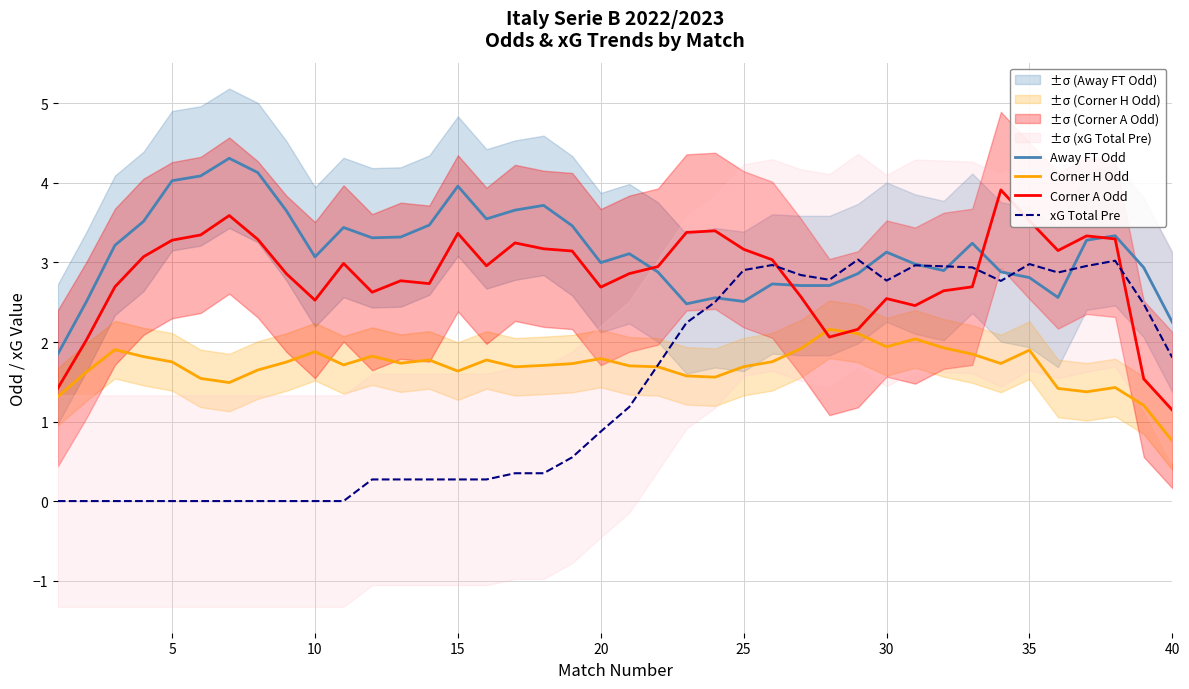

What is the minimum value for Away FT Odd?

1.8